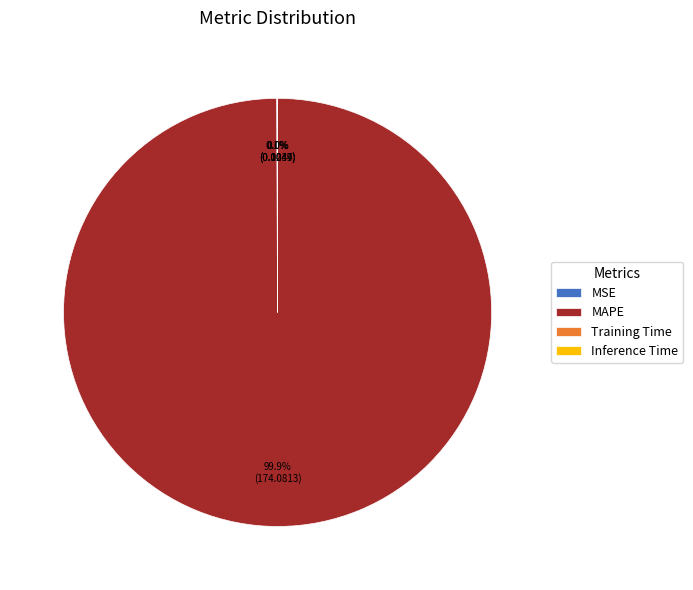

What portion of the pie excludes MAPE?

0.1%